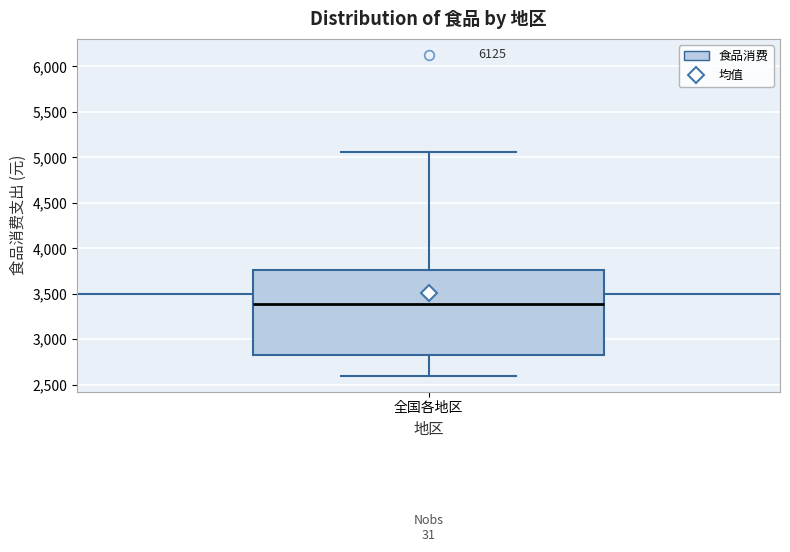

Where does the lower whisker of the box for 全国各地区 end on the y-axis? The values are not printed on the chart, so give them approximately, as read against the axis.

2600